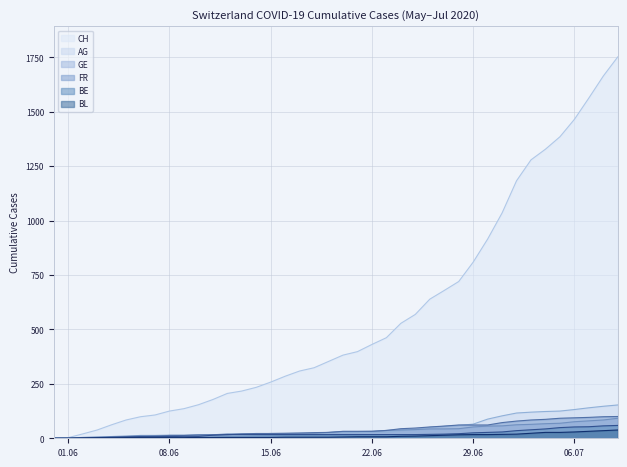

Which series has the widest spread of values?

CH